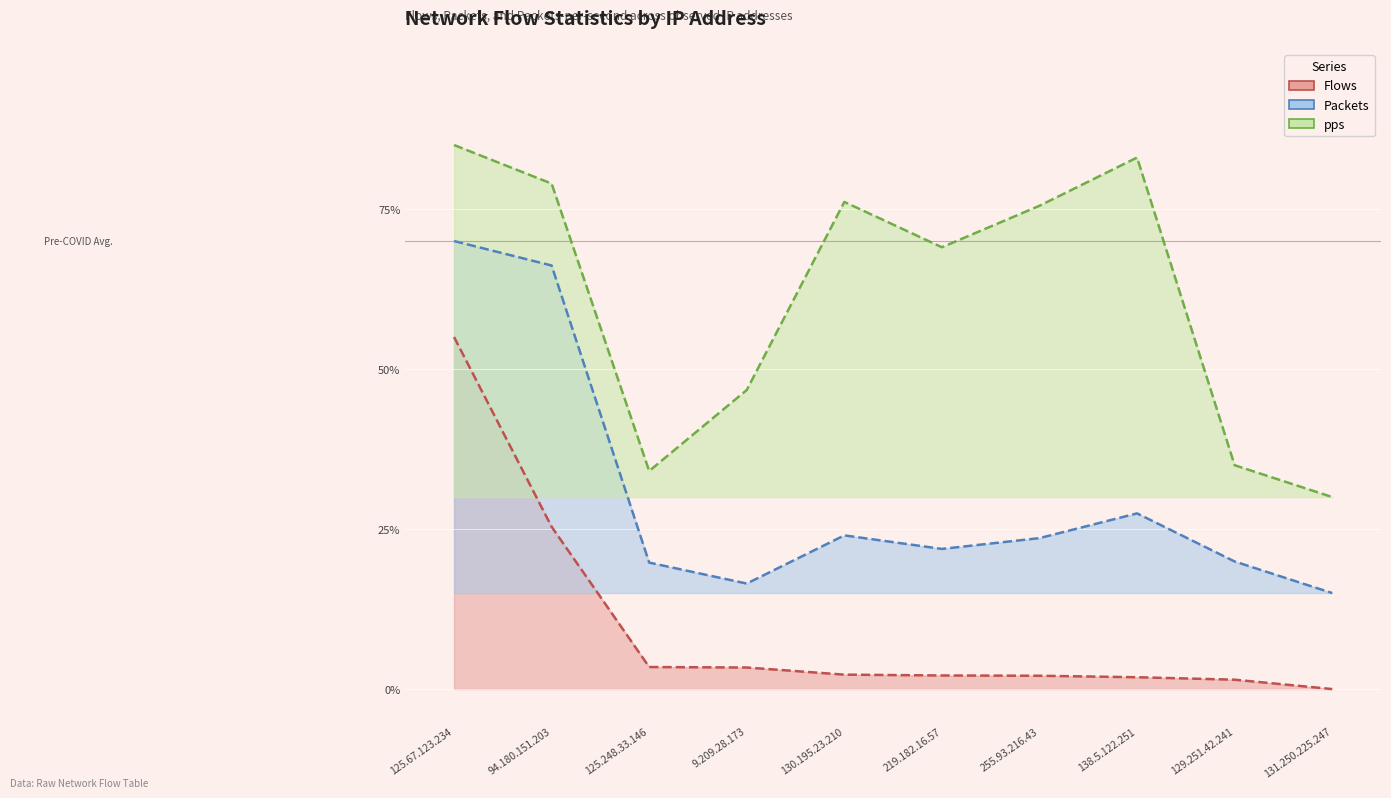

True or false: Flows and Packets cross at least once.

False